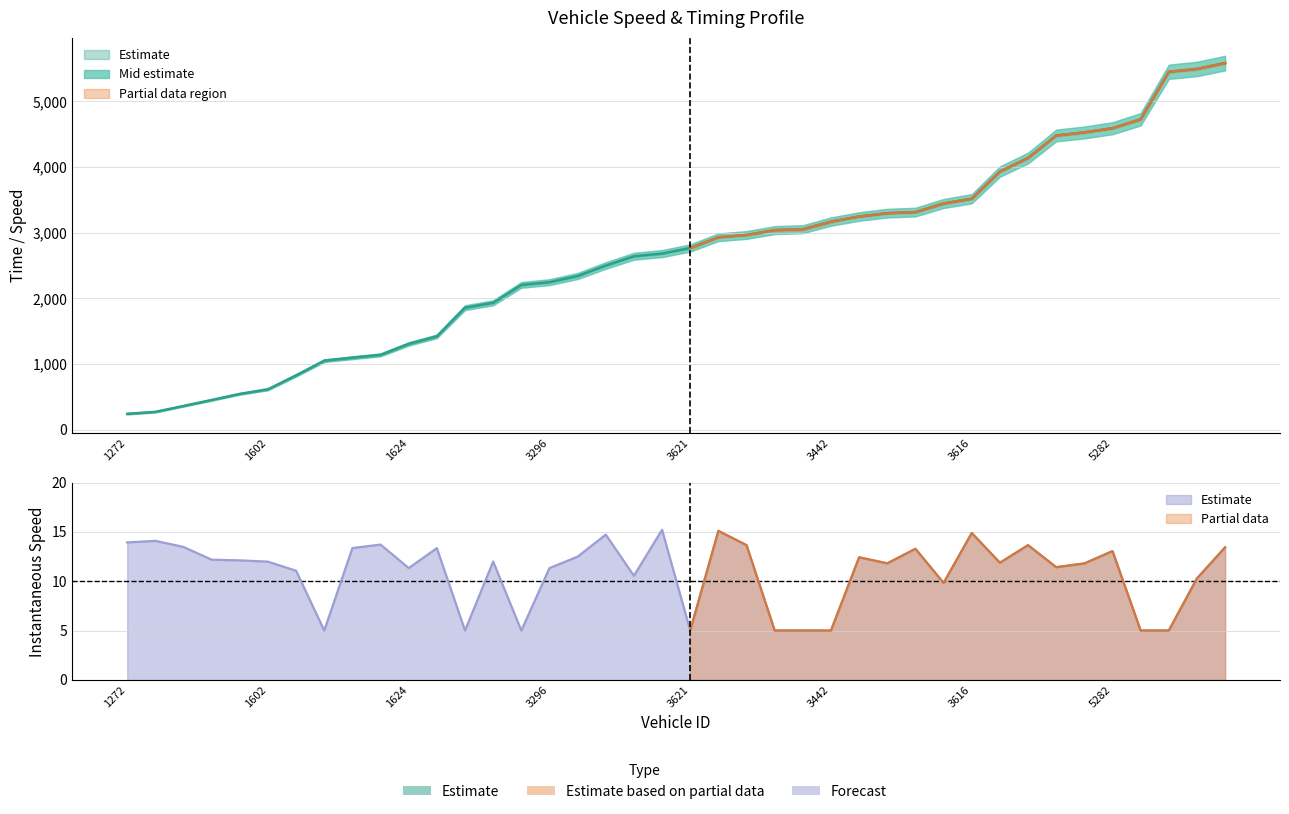

True or false: instspeed has more than 2 interior local peaks.

True